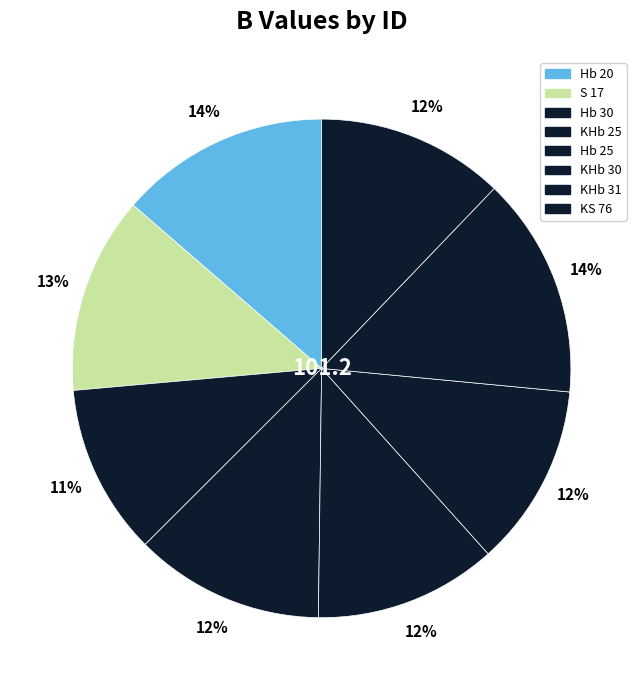

Do KHb 25 and Hb 25 together represent more than half of the pie?

No